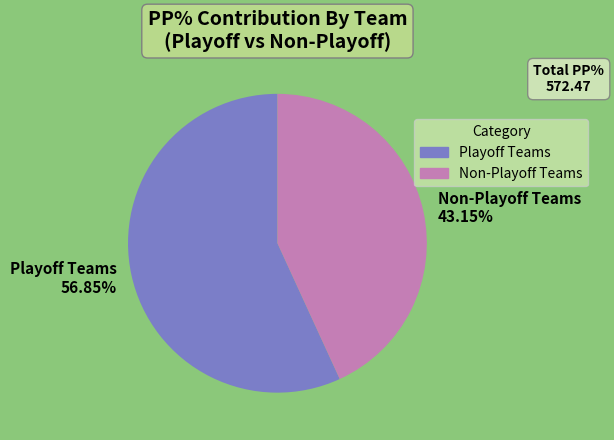

Does Non-Playoff Teams account for over 50% of the chart?

No